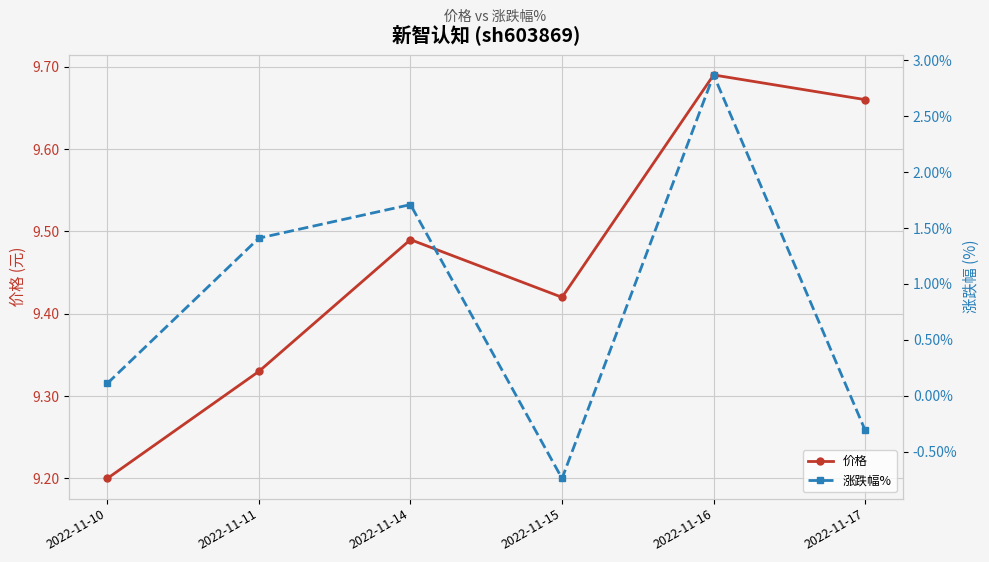

What is the value of the 涨跌幅% point at the 1st from the left?

0.1